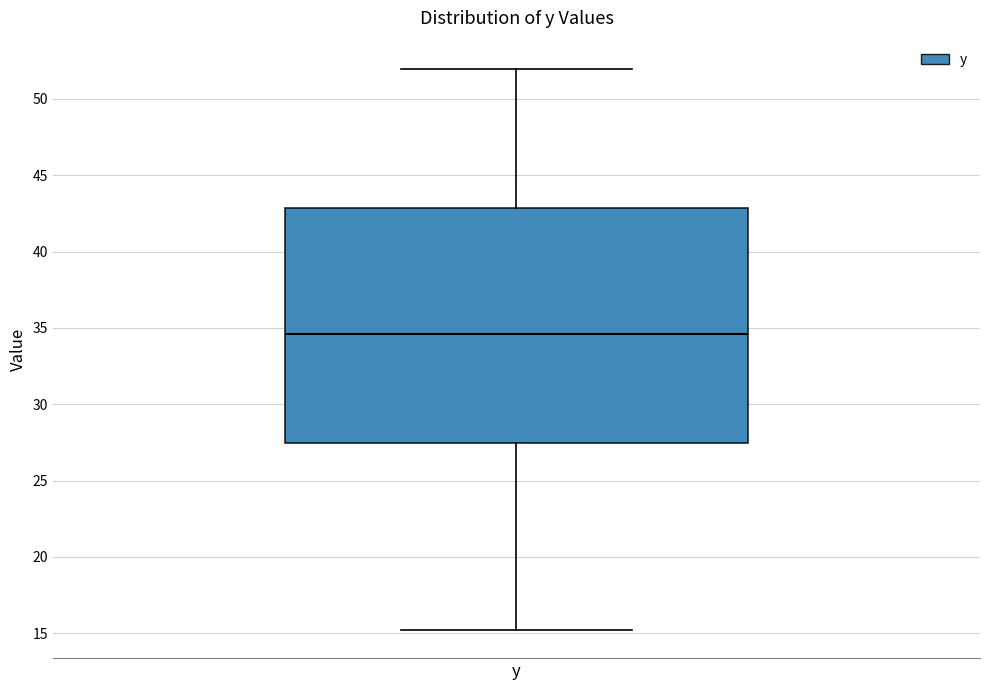

Transcribe this box plot: give where the median line is, the range the box spans, and where the two whiskers end, as read against the y-axis. The values are not printed on the chart, so give them approximately, as read against the axis.

median 34.5, box 27.5 to 43.0, whiskers 15.0 to 52.0